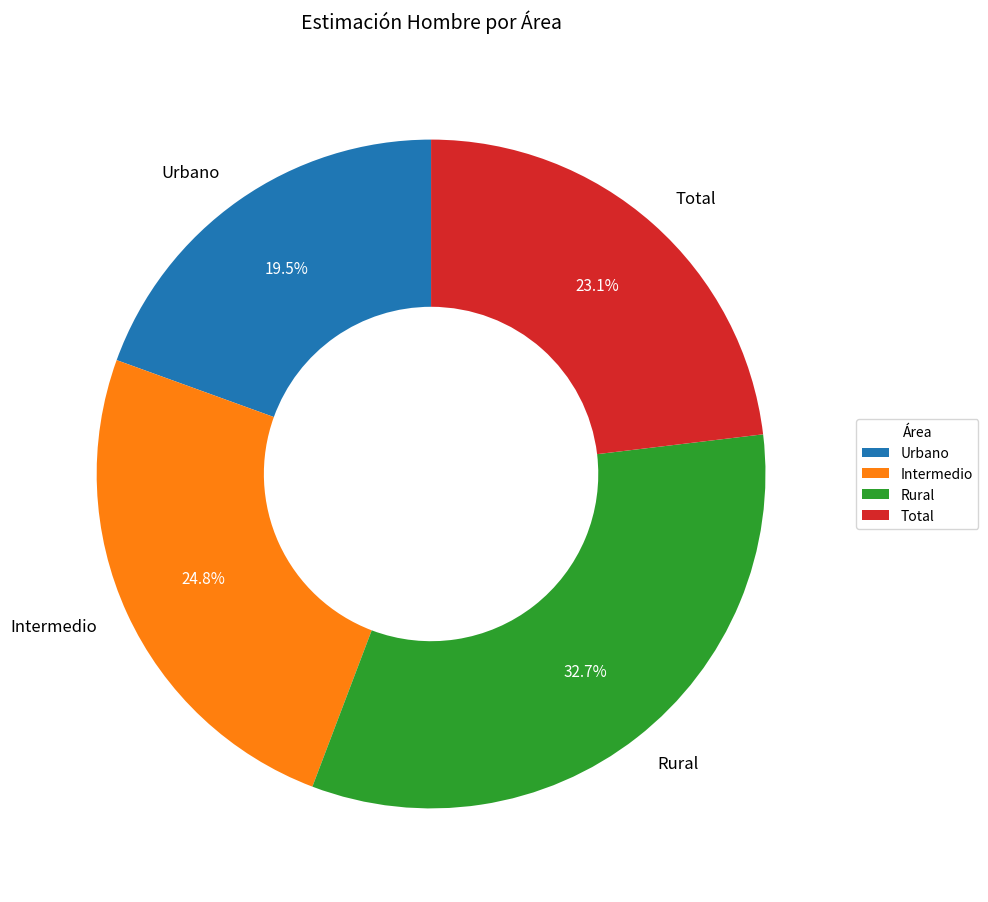

What percentage do Intermedio and Total together represent?

47.9%